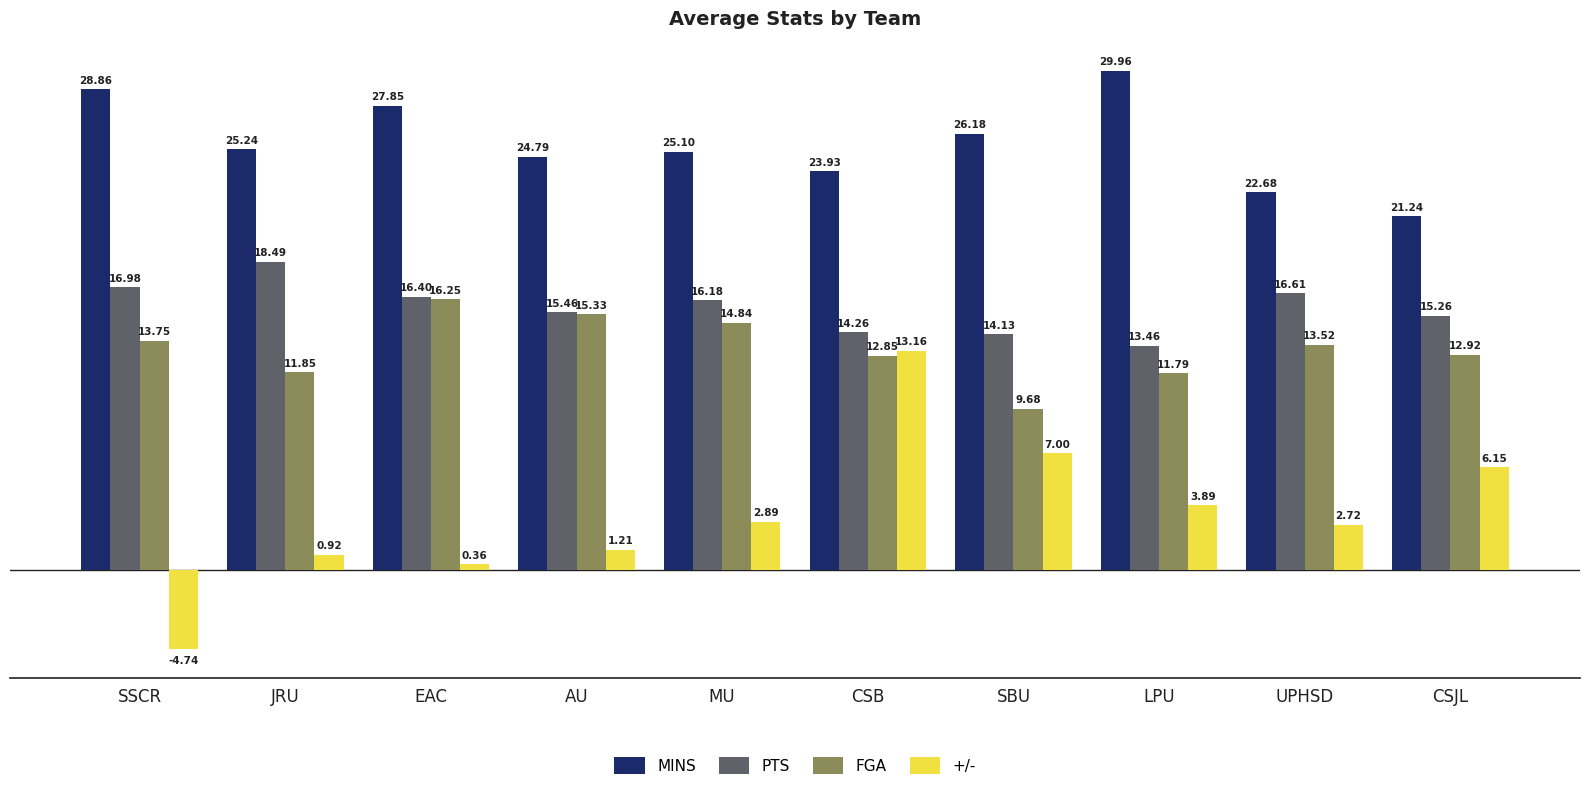

What is the label of the 6th bar from the left?

CSB